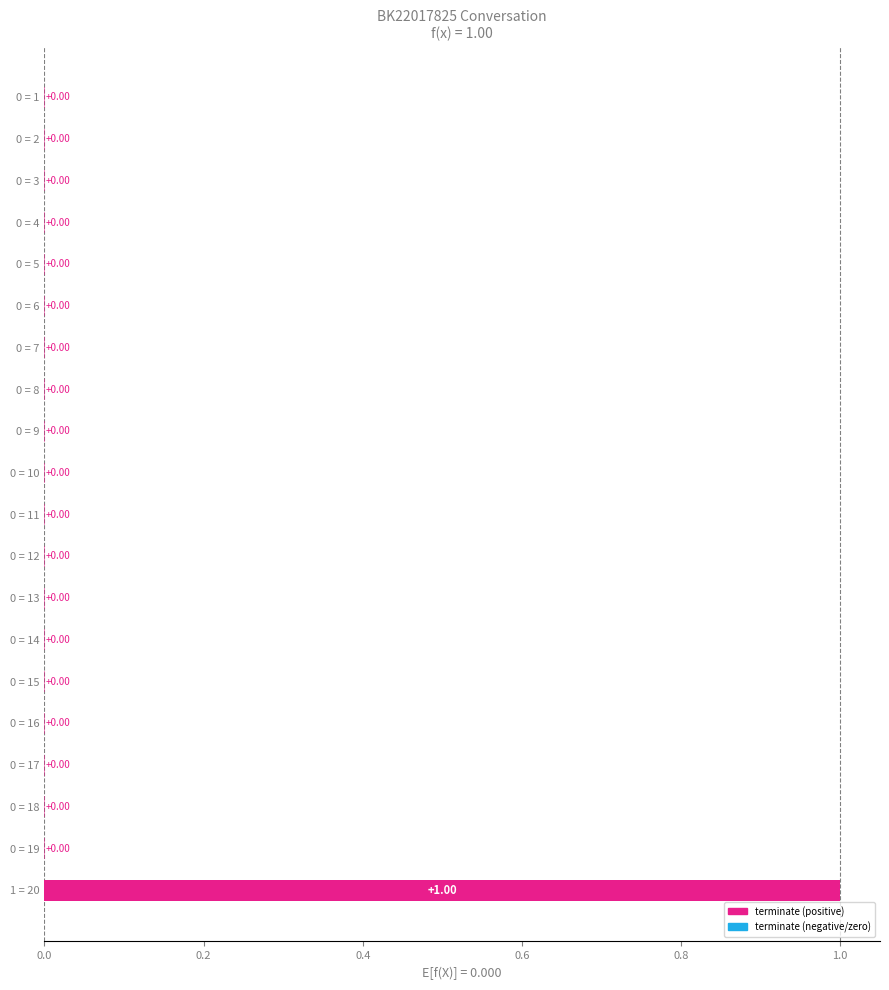

How many distinct data groups are displayed?

1